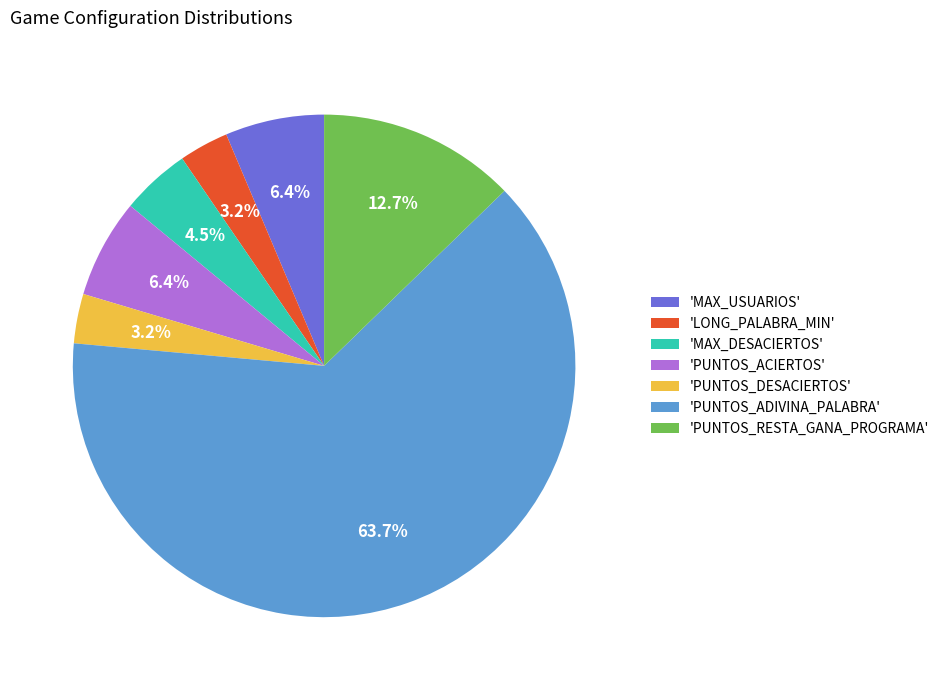

Which category has the biggest portion of the pie?

'PUNTOS_ADIVINA_PALABRA'